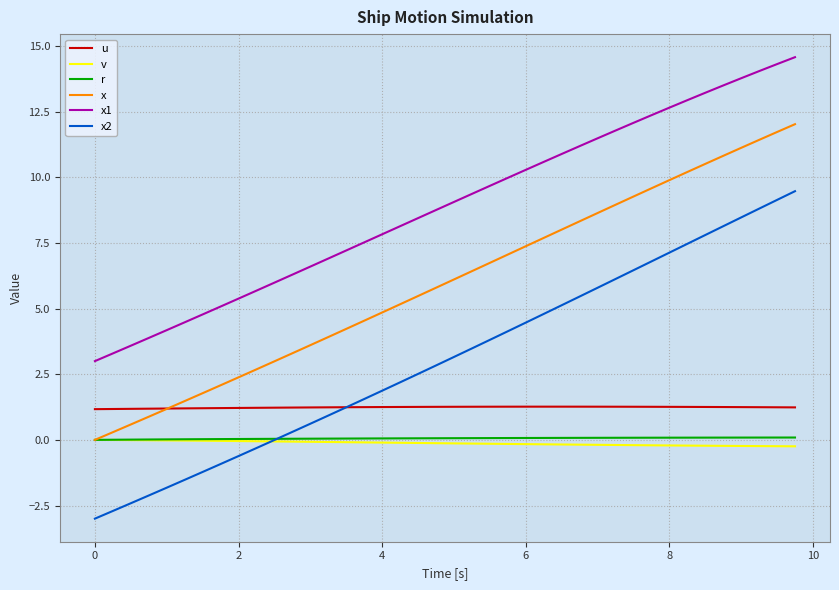

Does the chart display data point markers on the line(s)?

No